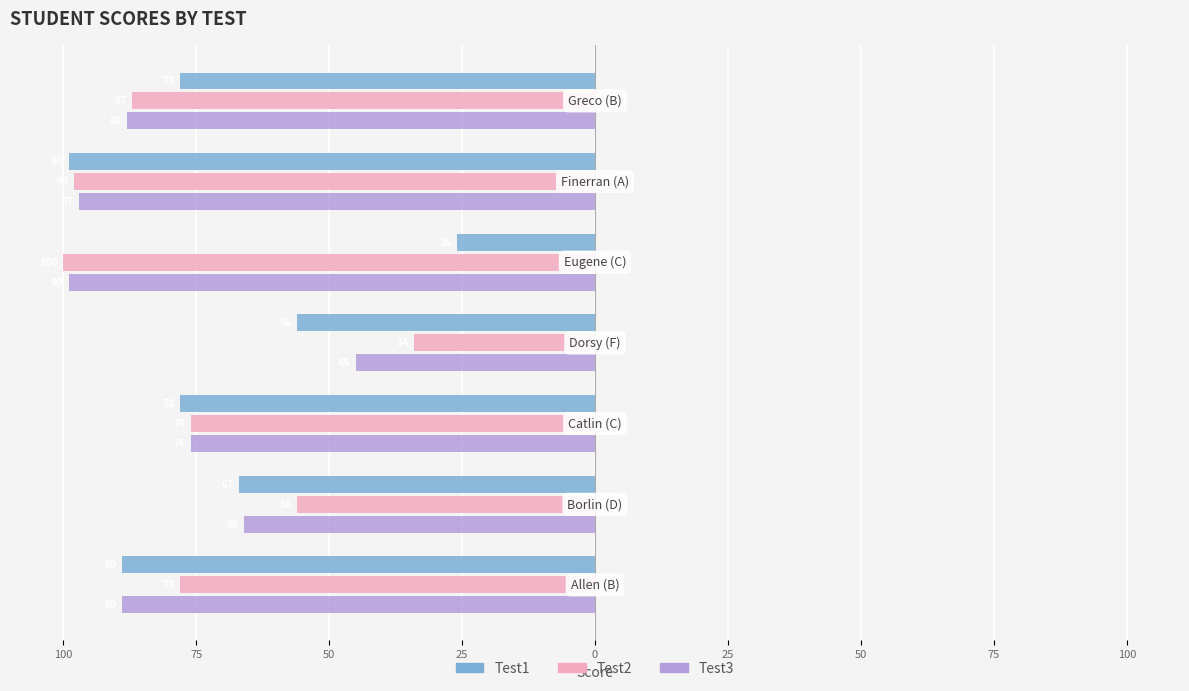

Reading left to right, list all the values displayed in this chart.

Test1: 125=-89	100=-67	75=-78	50=-56	25=-26	0=-99	25=-78
Test2: 125=-78	100=-56	75=-76	50=-34	25=-100	0=-98	25=-87
Test3: 125=-89	100=-66	75=-76	50=-45	25=-99	0=-97	25=-88